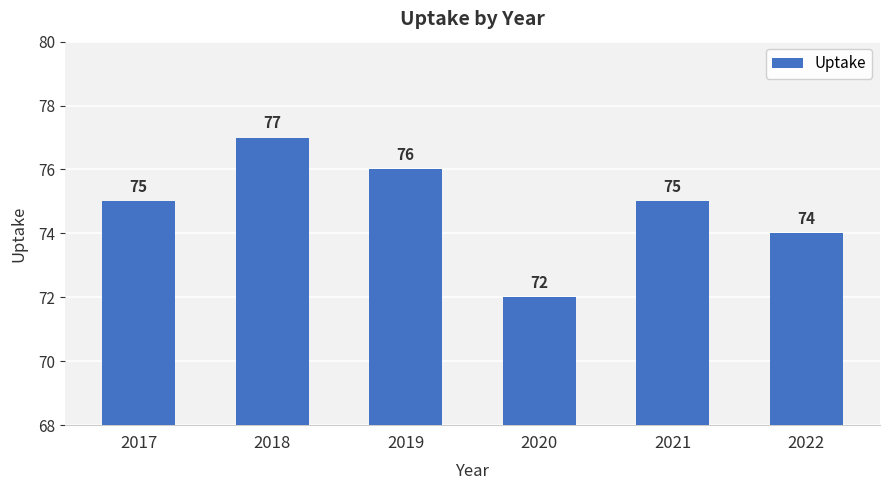

What is the difference between the maximum and minimum values?

5